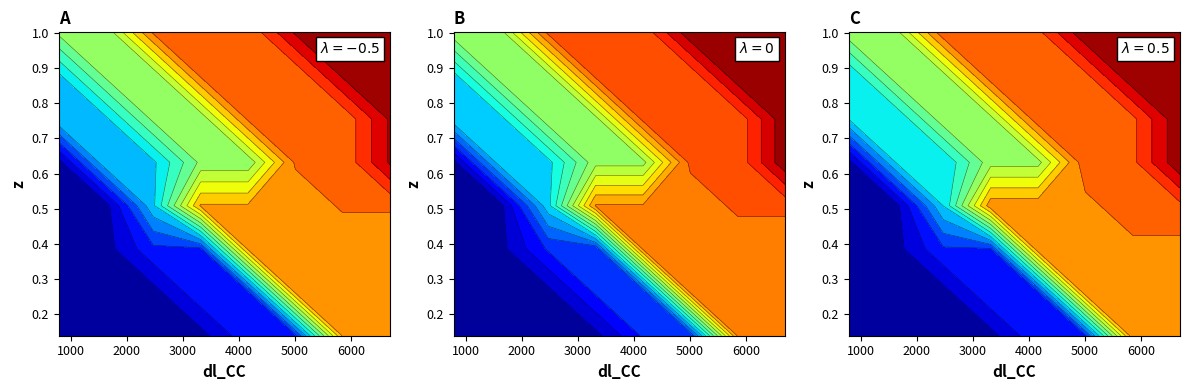

How many data points does each series have?

40